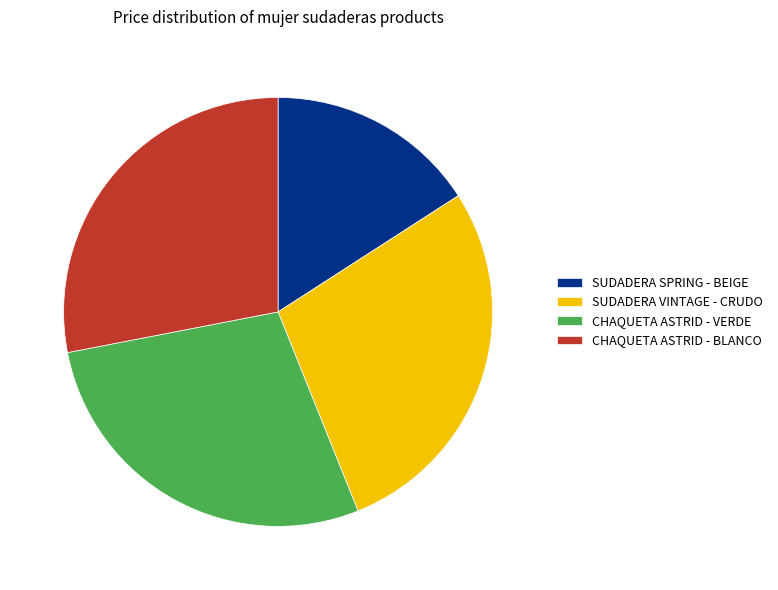

Which category has the smallest portion of the pie?

SUDADERA SPRING - BEIGE